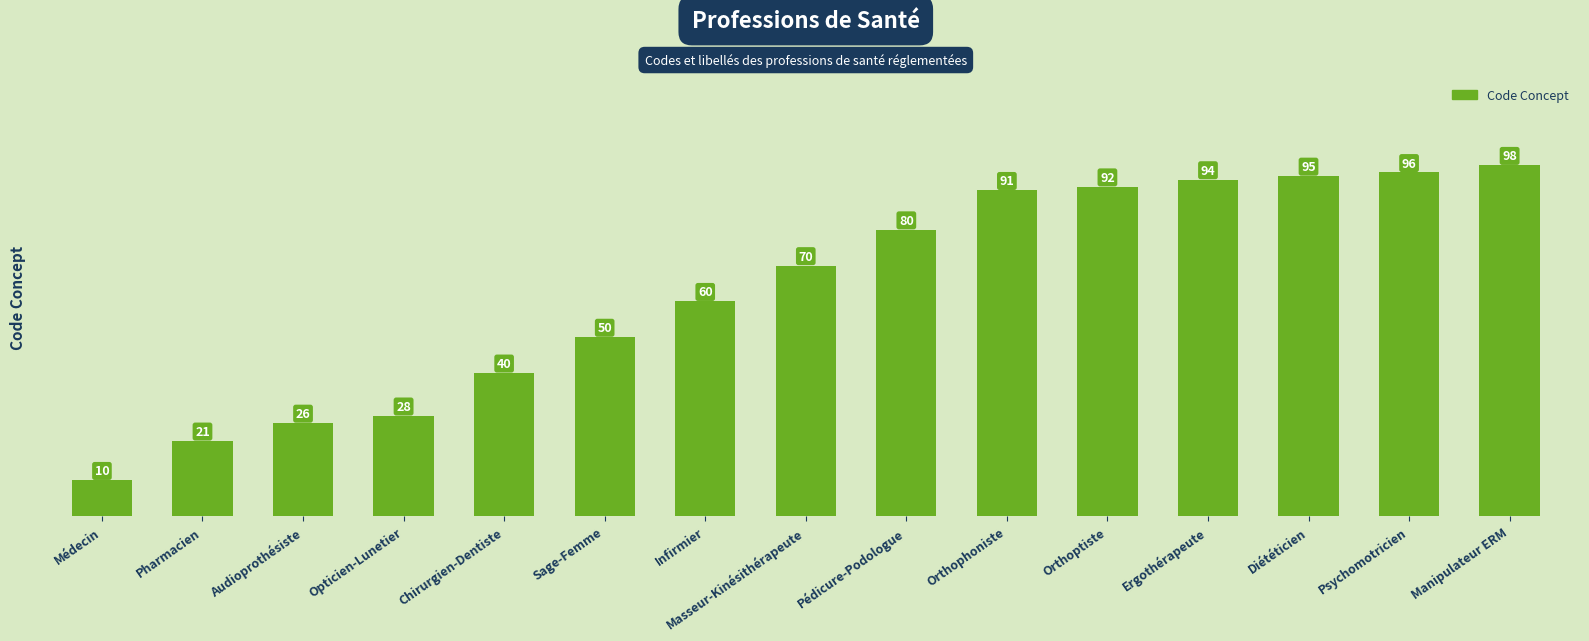

How many data points does each series have?

15